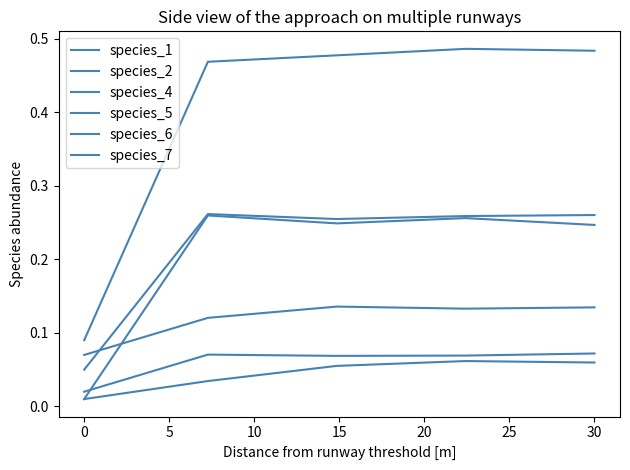

Does the chart display data point markers on the line(s)?

No